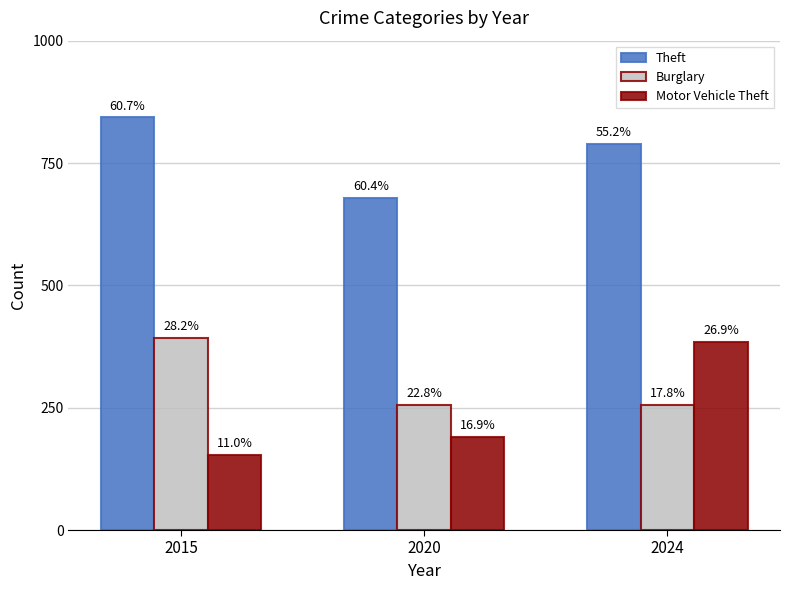

What is the highest value of the Theft series?

843